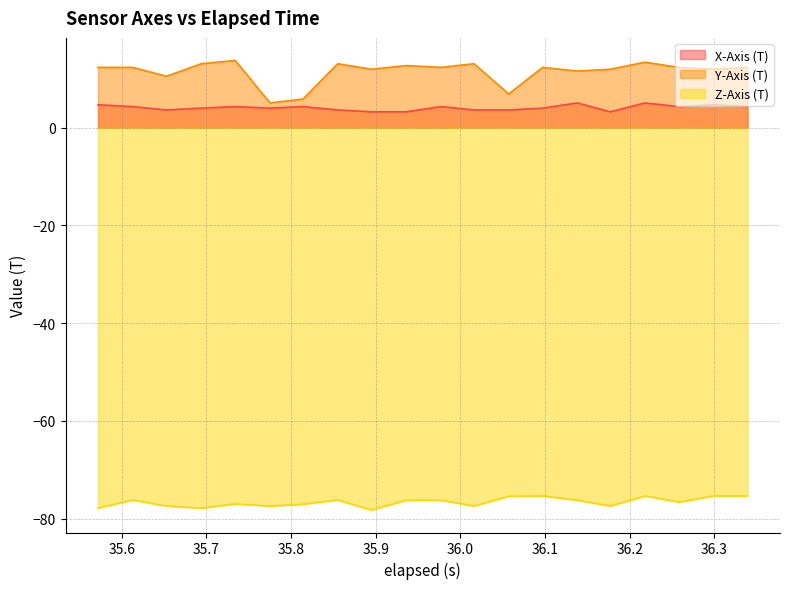

Between 35.734 and 35.855, which series saw the biggest shift?

Z-Axis (T)